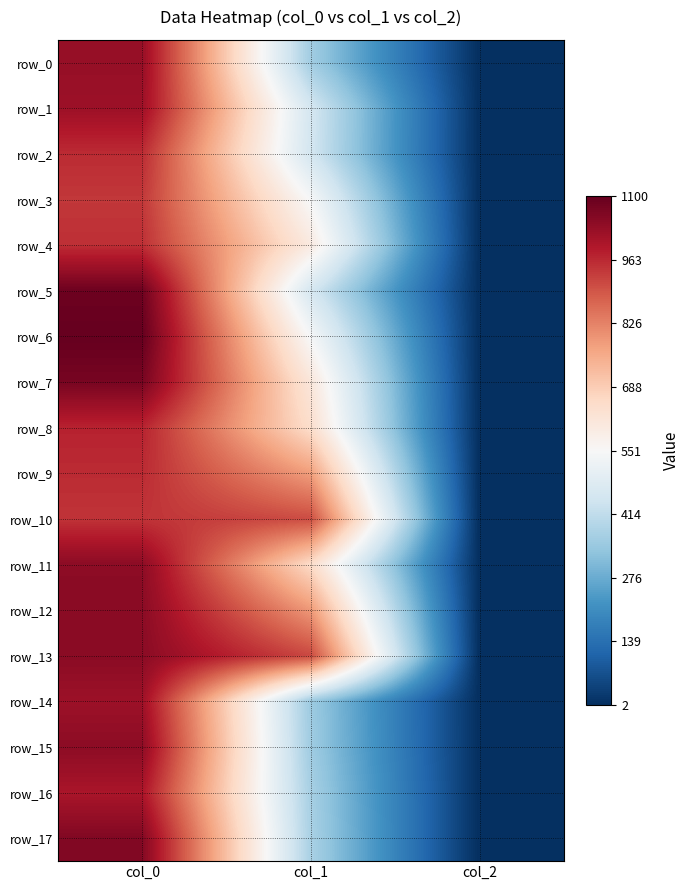

Where does the row_17 series first go above 374?

col_0